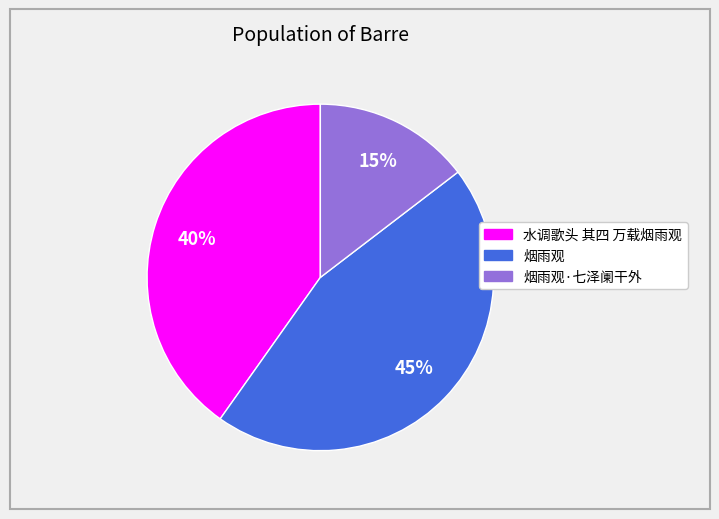

Does any single category account for the majority?

No